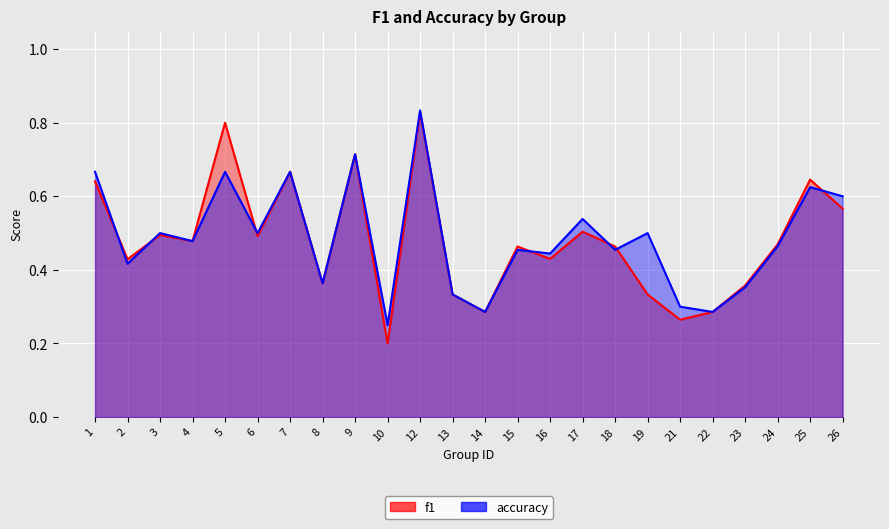

Is it true that accuracy equals 0.4 at 8?

True